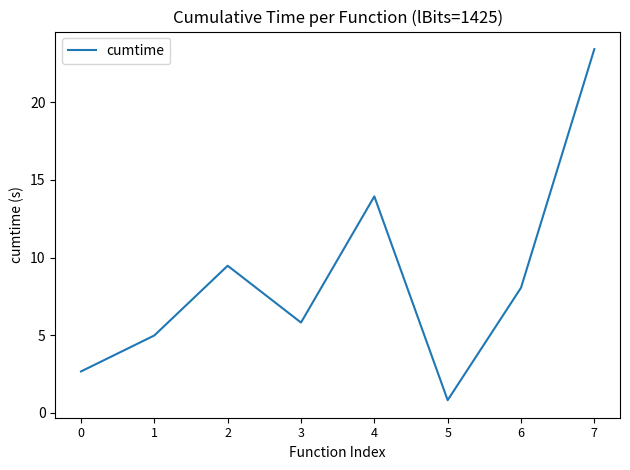

True or false: the data has more than 0 interior local peaks.

True